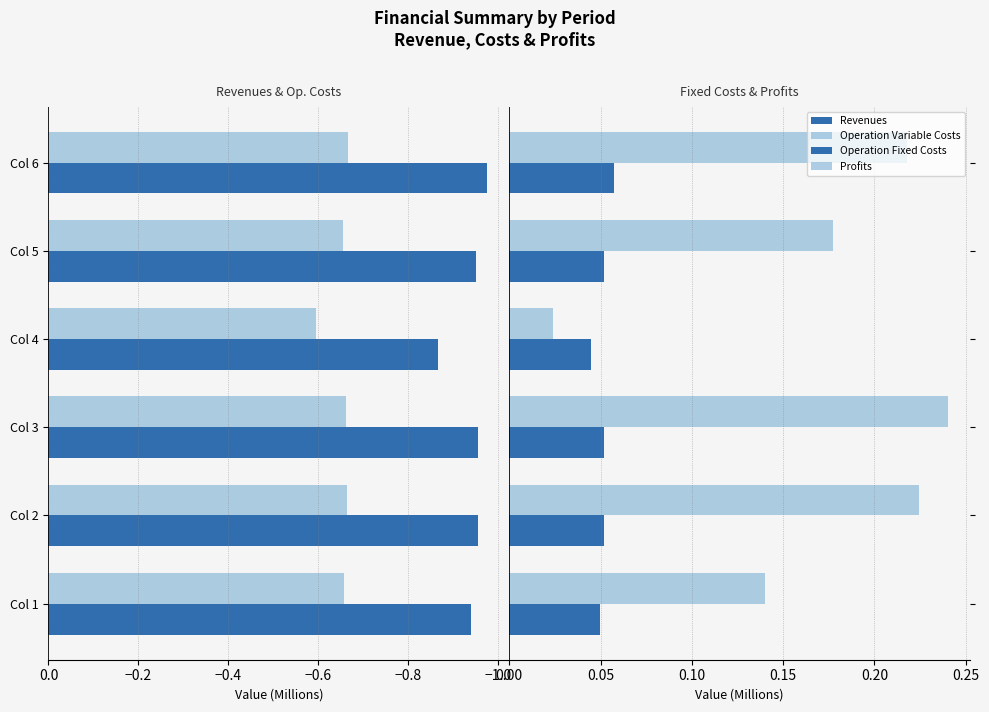

Is the value of Total Operation Variable Costs at Col 3 greater than the value of Total Revenues at Col 3?

Yes